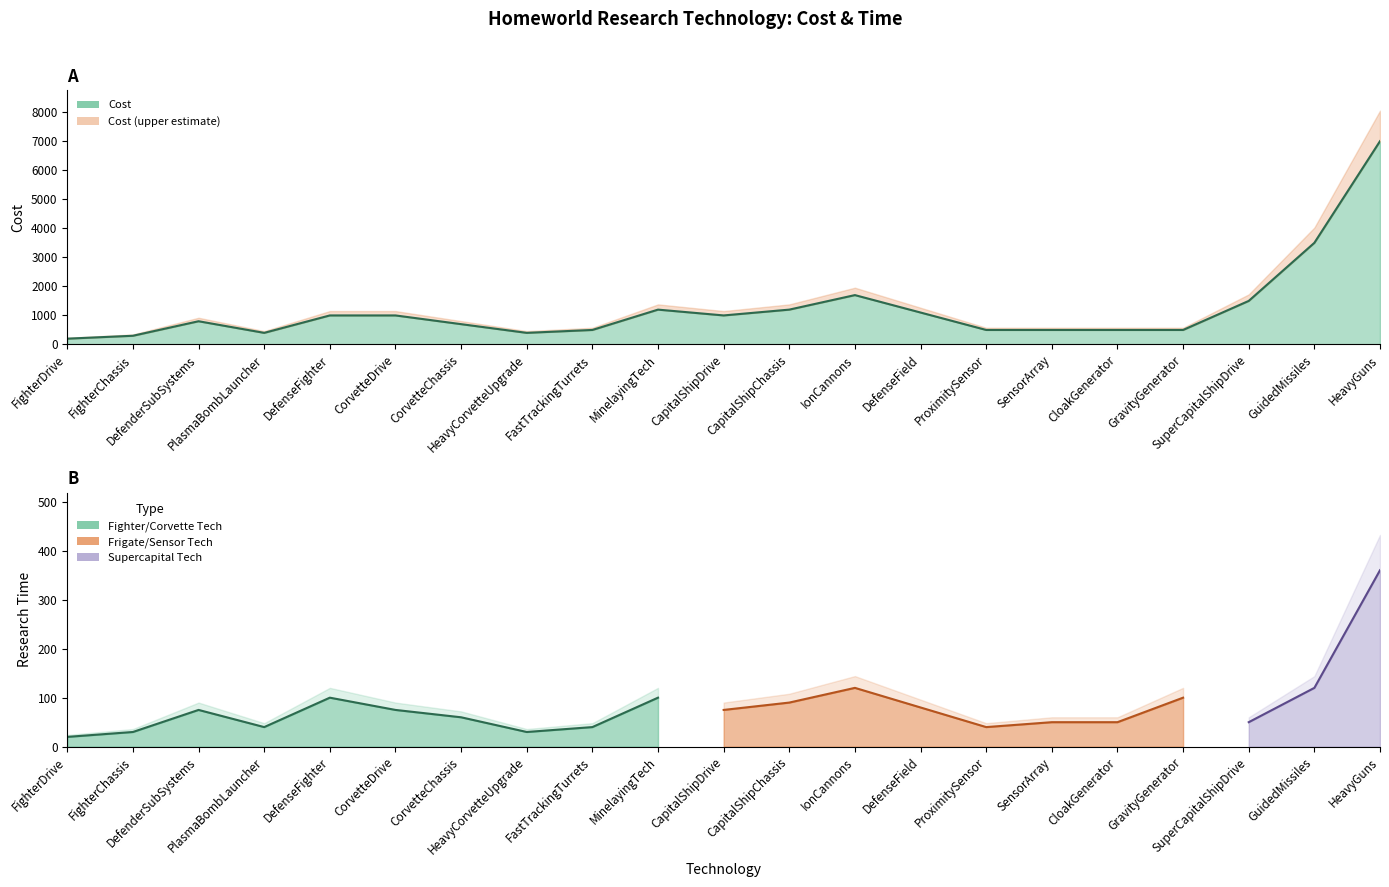

Rank the categories by value from highest to lowest.

HeavyGuns, GuidedMissiles, IonCannons, SuperCapitalShipDrive, MinelayingTech, CapitalShipChassis, DefenseField, DefenseFighter, CorvetteDrive, CapitalShipDrive, DefenderSubSystems, CorvetteChassis, FastTrackingTurrets, ProximitySensor, SensorArray, CloakGenerator, GravityGenerator, PlasmaBombLauncher, HeavyCorvetteUpgrade, FighterChassis, FighterDrive